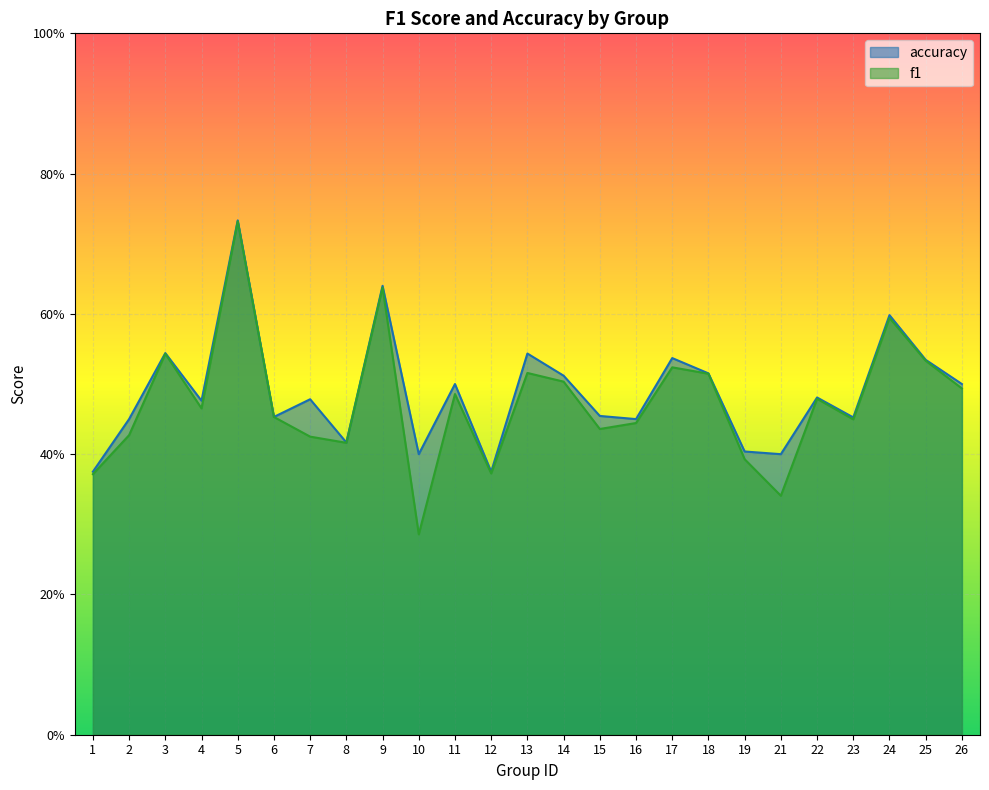

The accuracy series shows 0.5 at 3. True or false?

True